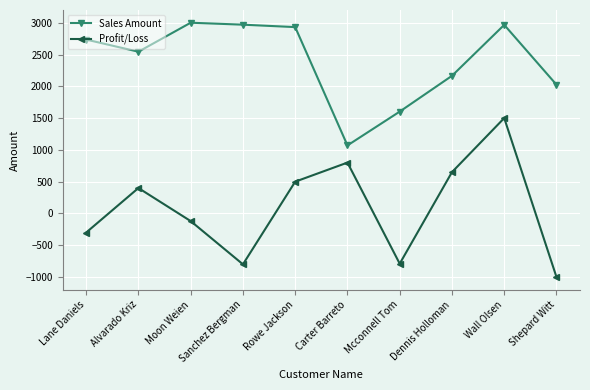

What is the difference between the maximum and second lowest values in the Sales Amount series?

1398